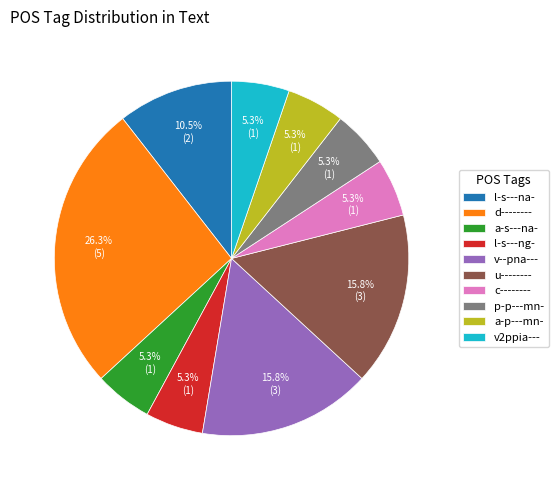

How many slices are in this pie chart?

10